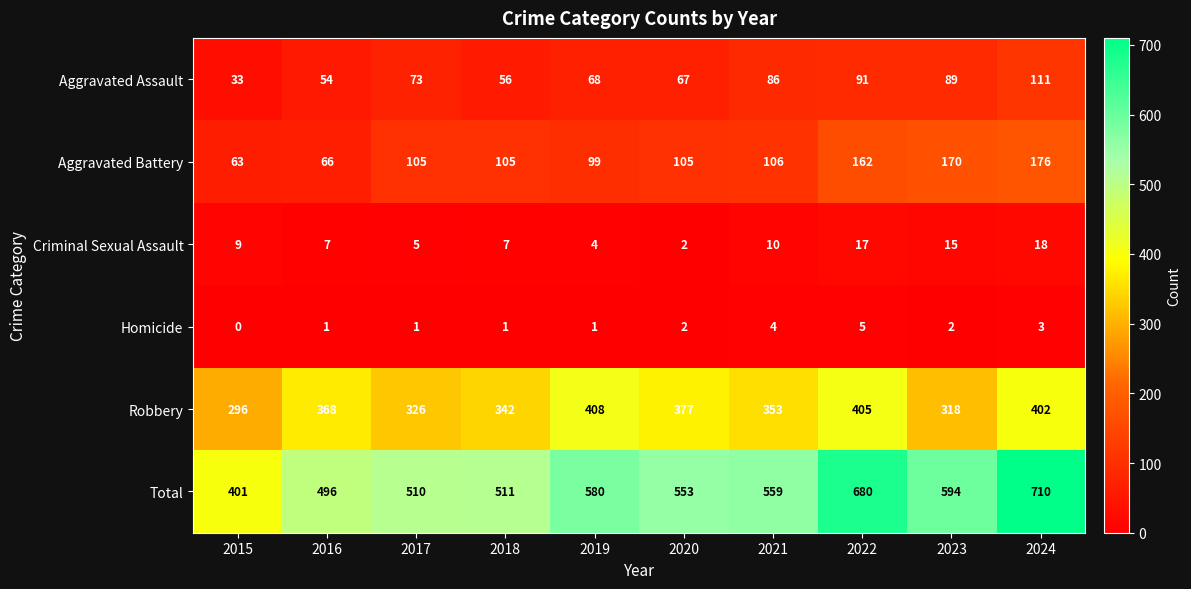

Which series changed the most between 2015 and 2024?

Total